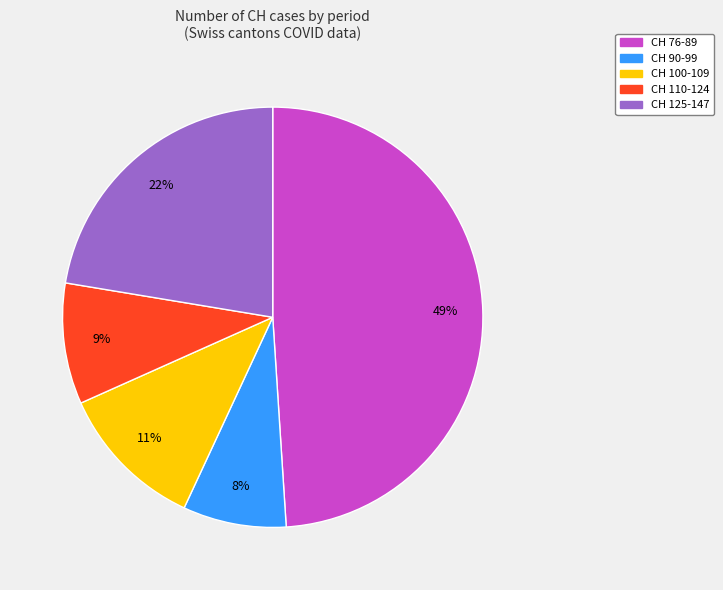

To the nearest percent, what is the difference between the largest and smallest slice percentages?

41%